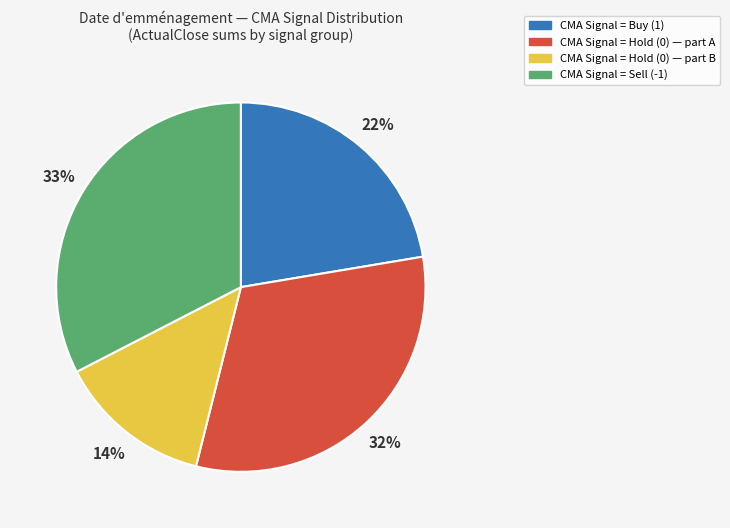

Is there any slice that represents more than half of the pie?

No